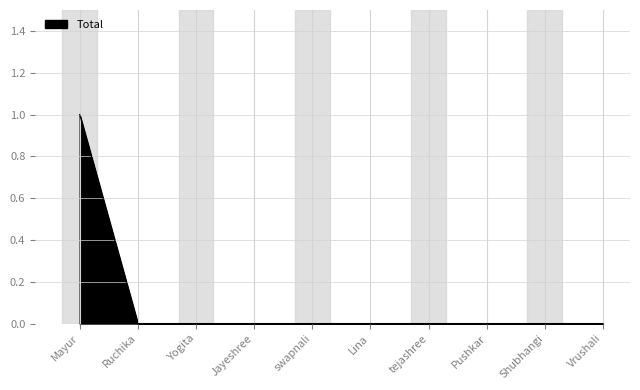

Is it true that the value at Mayur is 0?

False